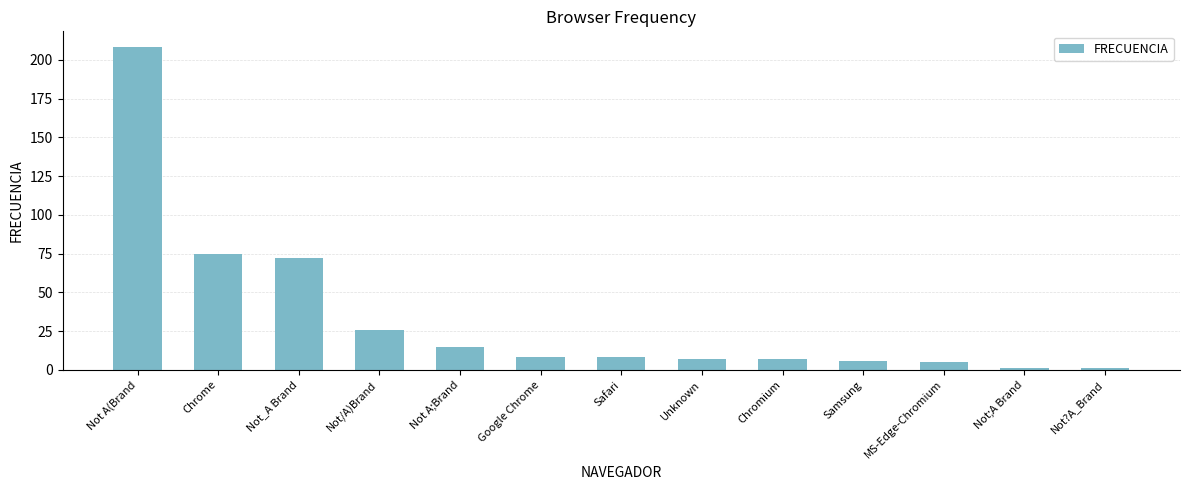

Are the bars horizontal?

No